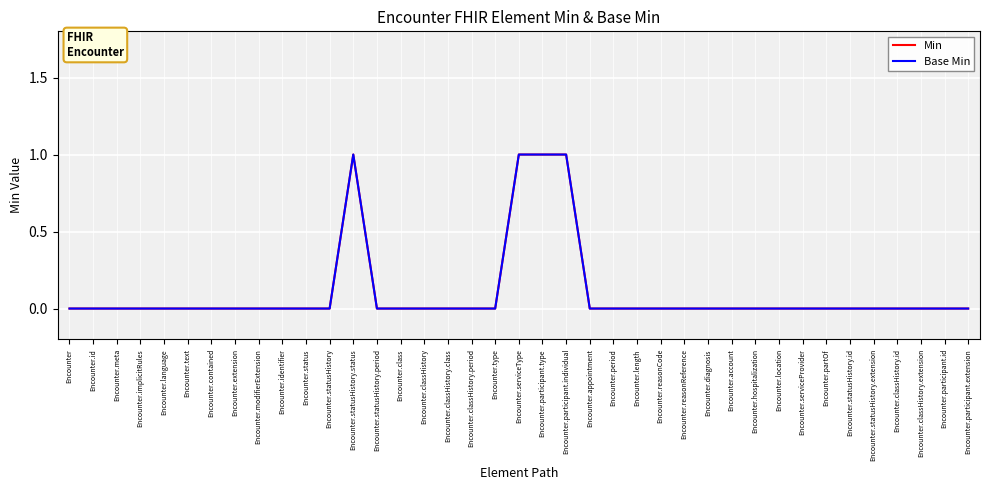

True or false: Base Min and Min intersect in this chart.

False